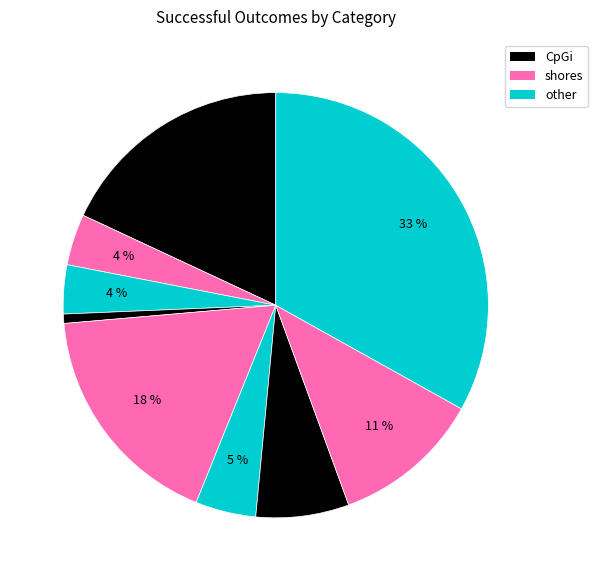

To the nearest percent, what is the average slice percentage?

11%